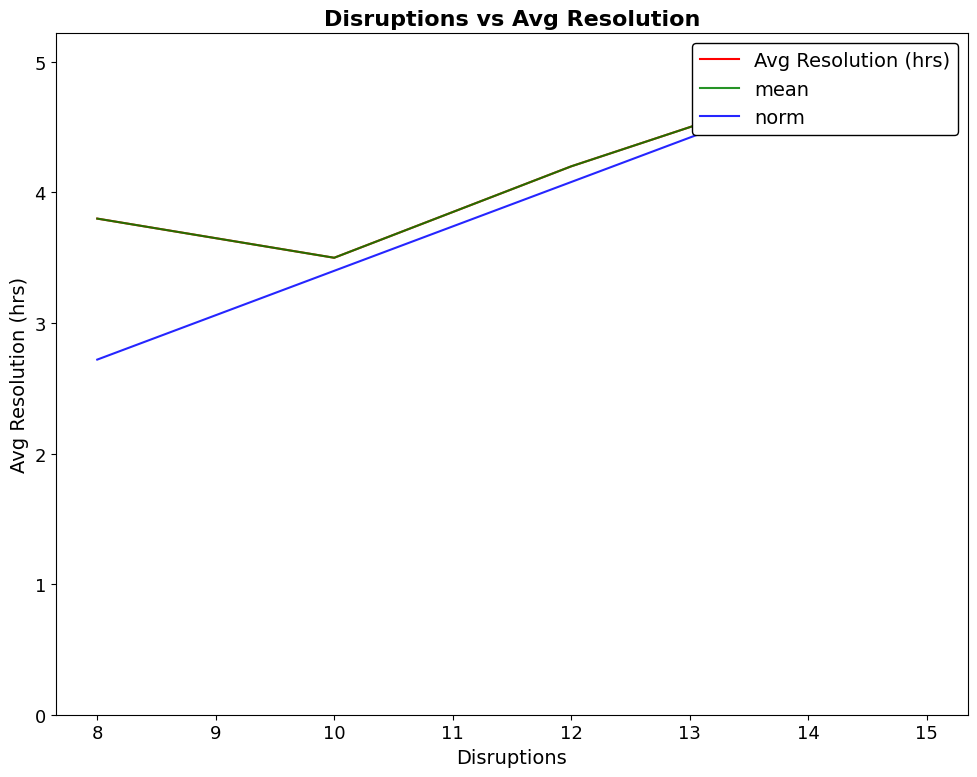

What is the maximum value for norm?

5.1